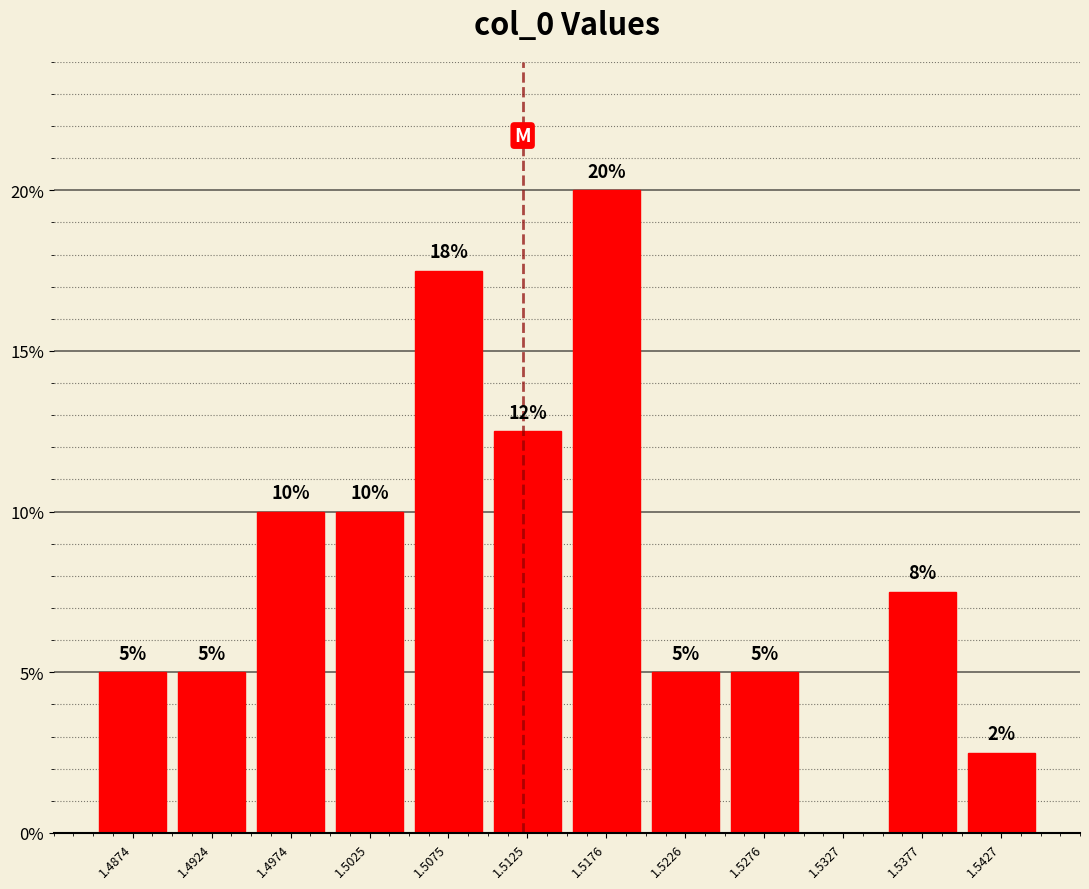

Which range on the x-axis has the tallest bar?

1.515 to 1.520